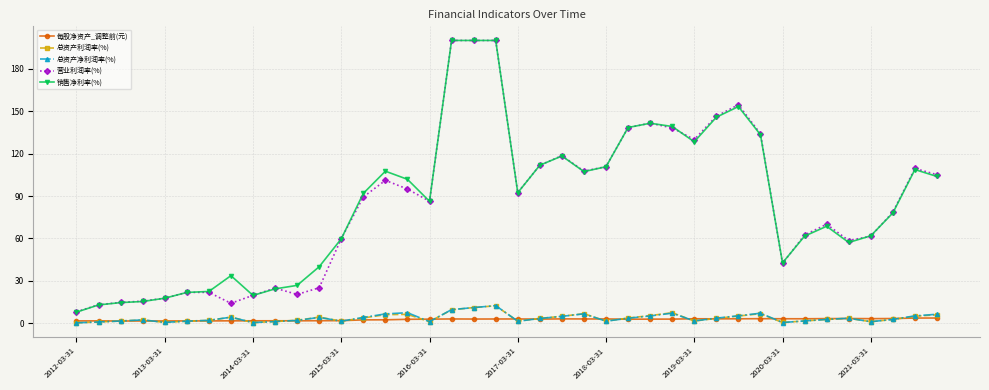

Count the number of categories in the chart.

40